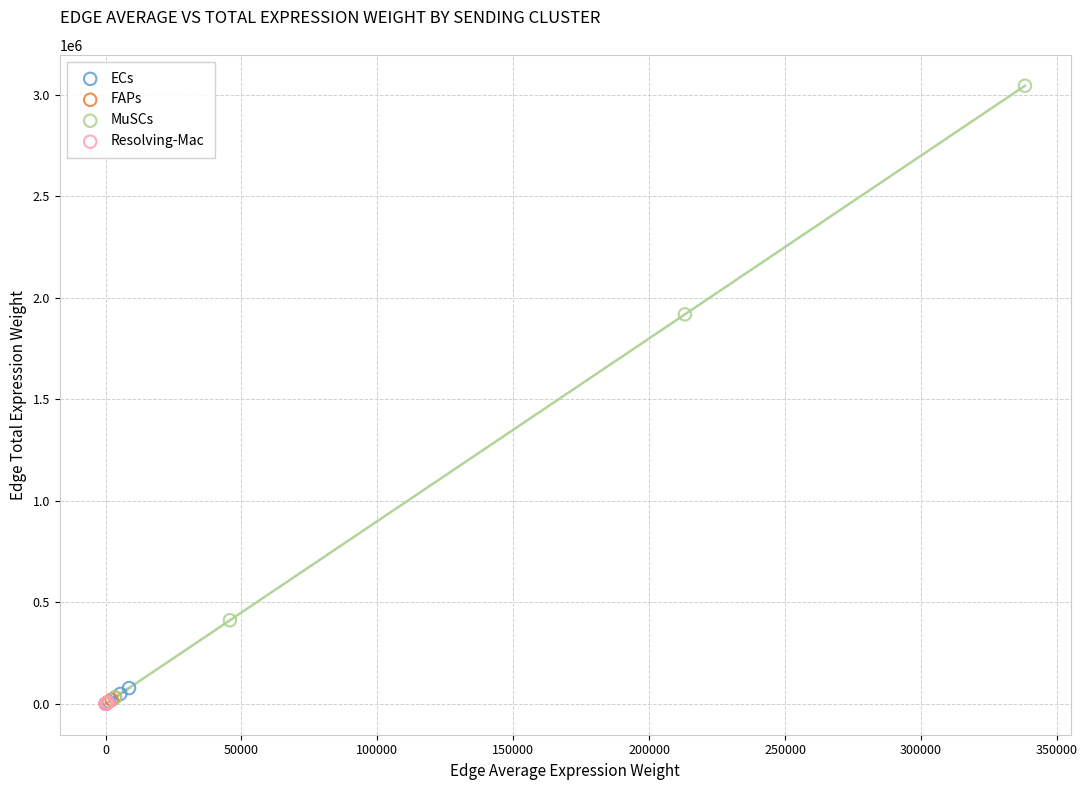

Which series has the widest spread of Y values?

MuSCs